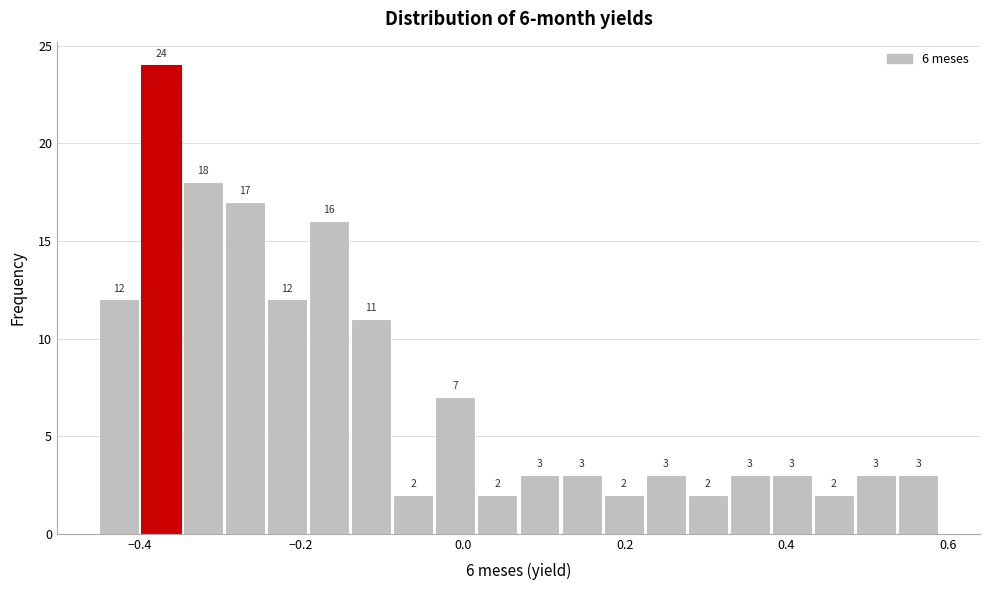

Read against the x-axis, roughly where is the centre of the tallest bar?

-0.38